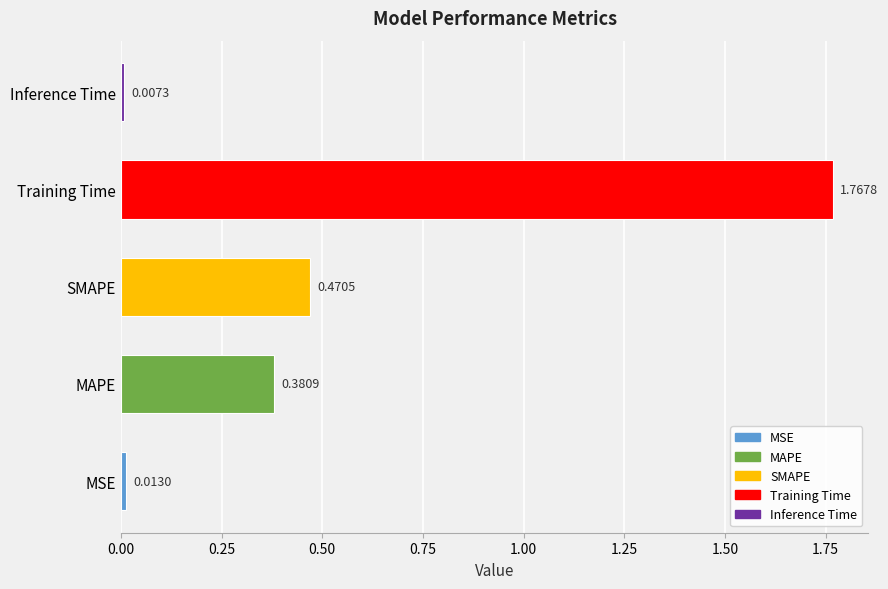

Rank the categories by value from highest to lowest.

Training Time, SMAPE, MAPE, MSE, Inference Time